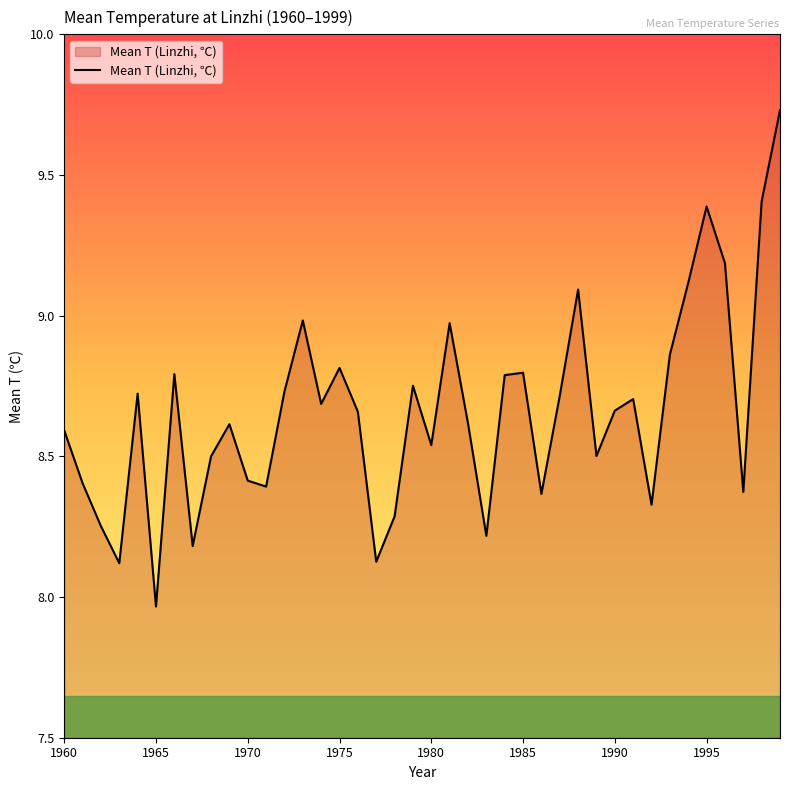

Does the chart have visible grid lines?

No